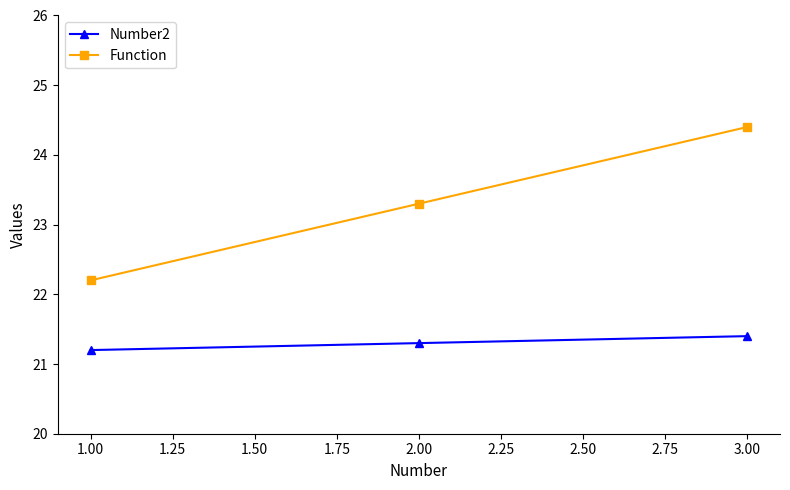

True or false: Number2 has a value of 33.7 at 3.00.

False